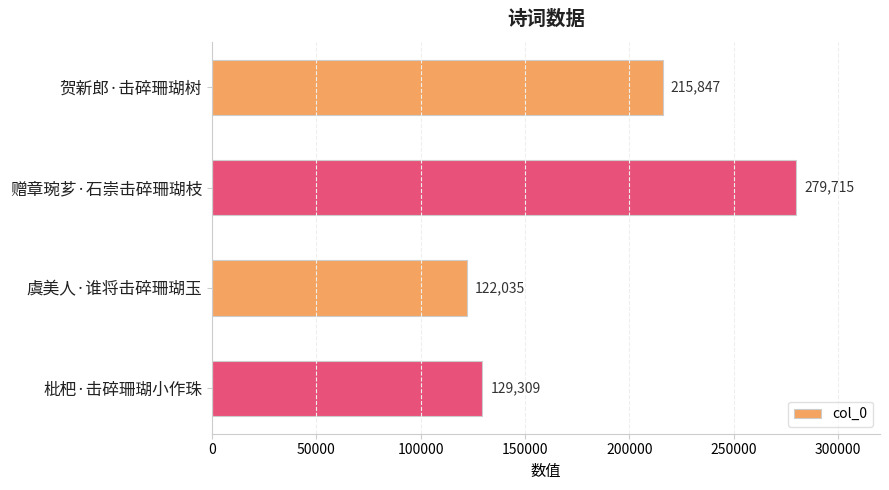

The value at 赠章琬芗·石崇击碎珊瑚枝 is 279715. True or false?

True